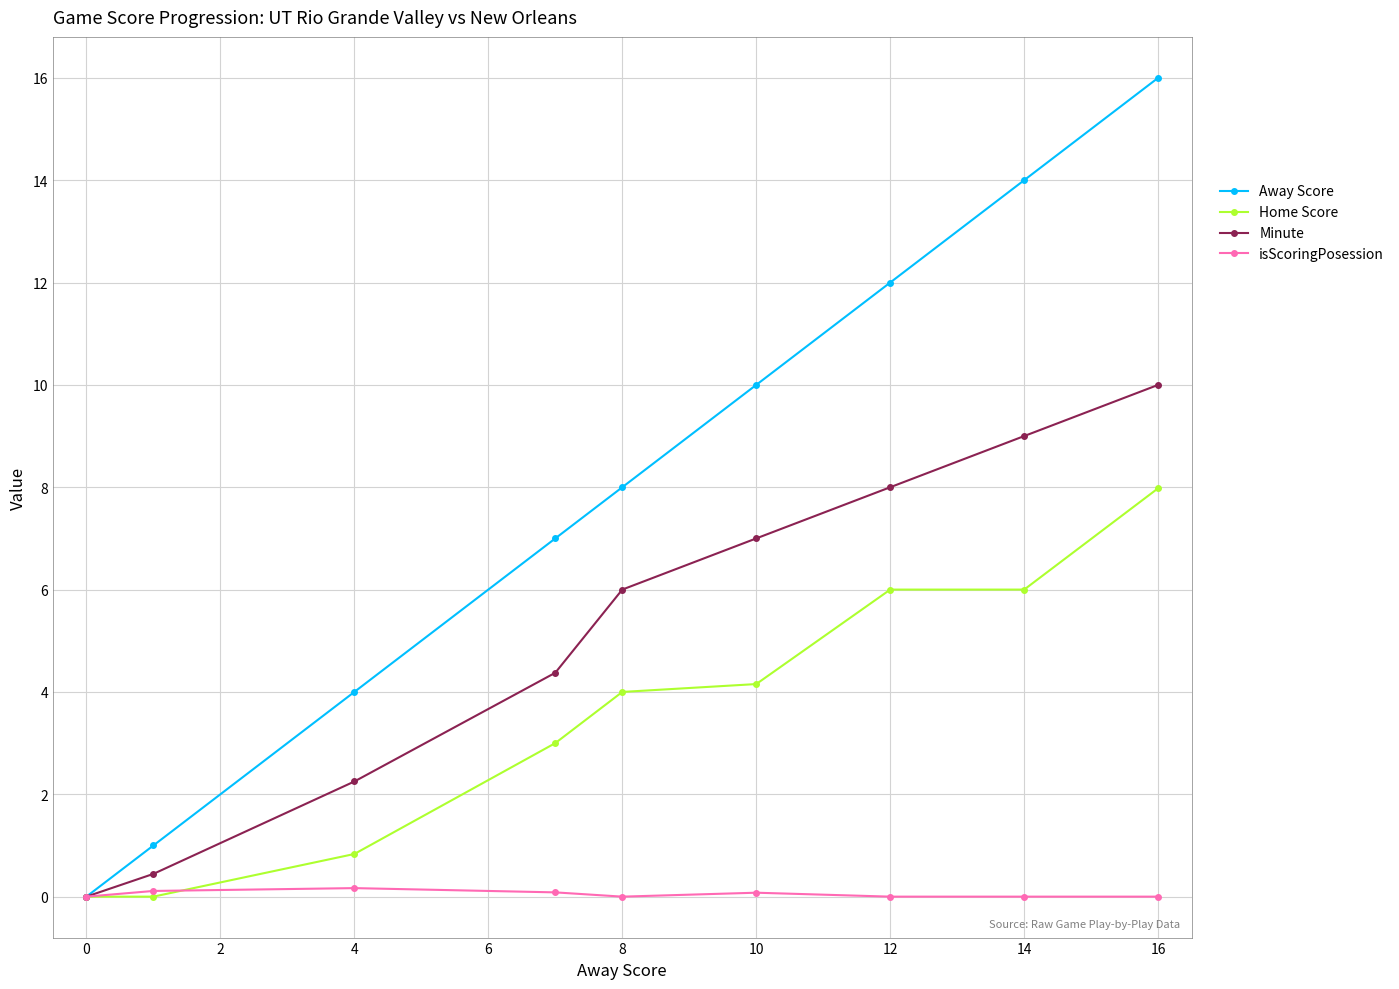

What is the maximum value for Away Score?

16.0